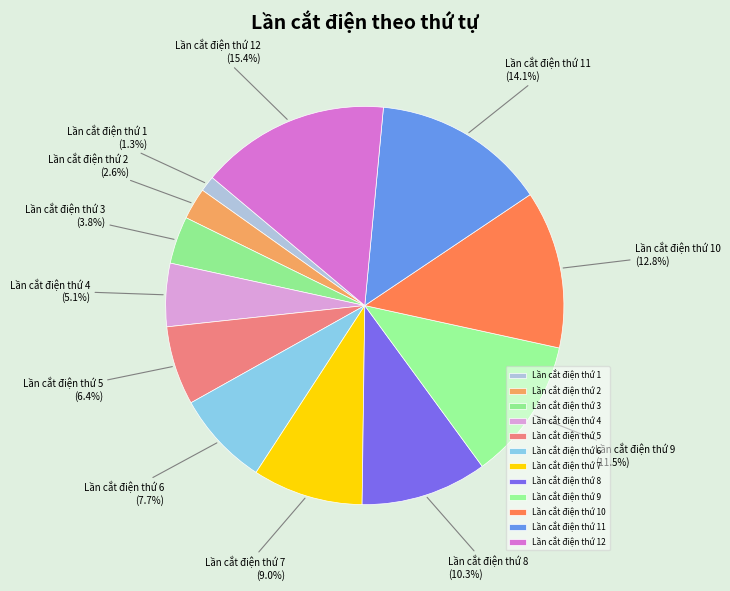

Does Lần cắt điện thứ 2 account for over 50% of the chart?

No